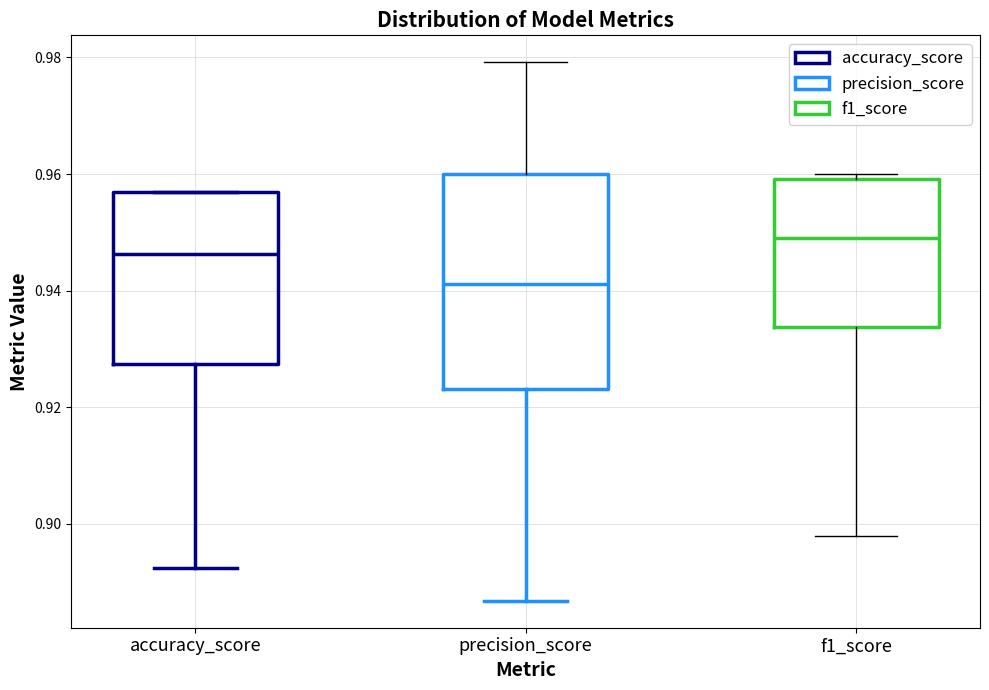

Reading left to right, read every box against the y-axis: the position of its median line, the range the box covers, and the ends of its whiskers. The values are not printed on the chart, so give them approximately, as read against the axis.

accuracy_score: median 0.946, box 0.928 to 0.956, whiskers 0.892 to 0.956
precision_score: median 0.942, box 0.924 to 0.960, whiskers 0.886 to 0.980
f1_score: median 0.948, box 0.934 to 0.960, whiskers 0.898 to 0.960 (just above the box's upper edge)